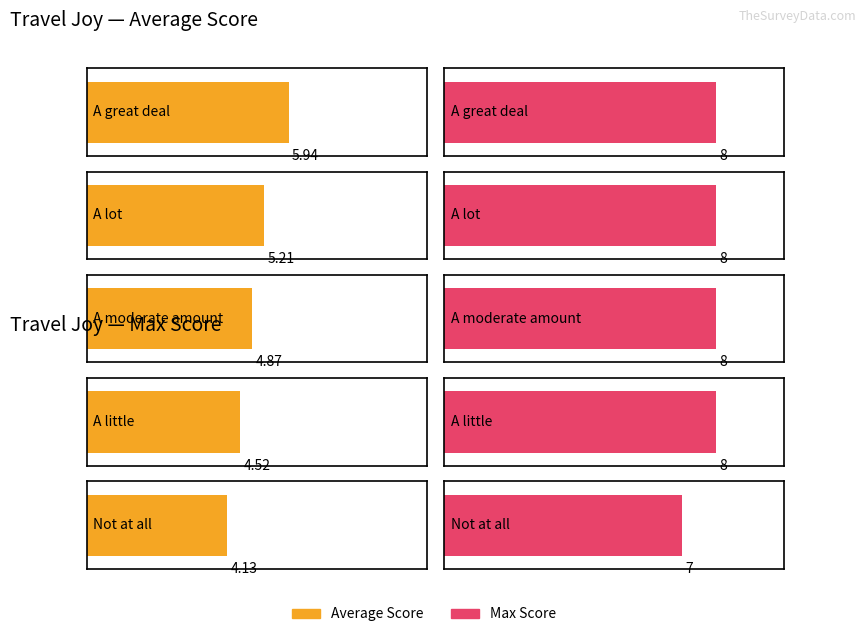

Which category has the lowest value in the Max Score series?

Not at all